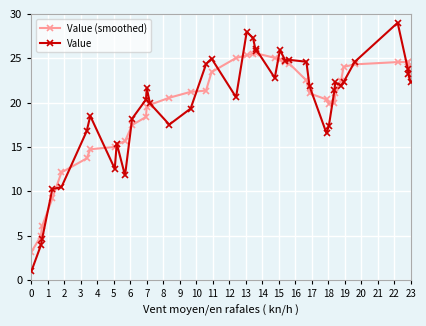

What is the value of the Value (smoothed) point at the 27th from the left?

24.4